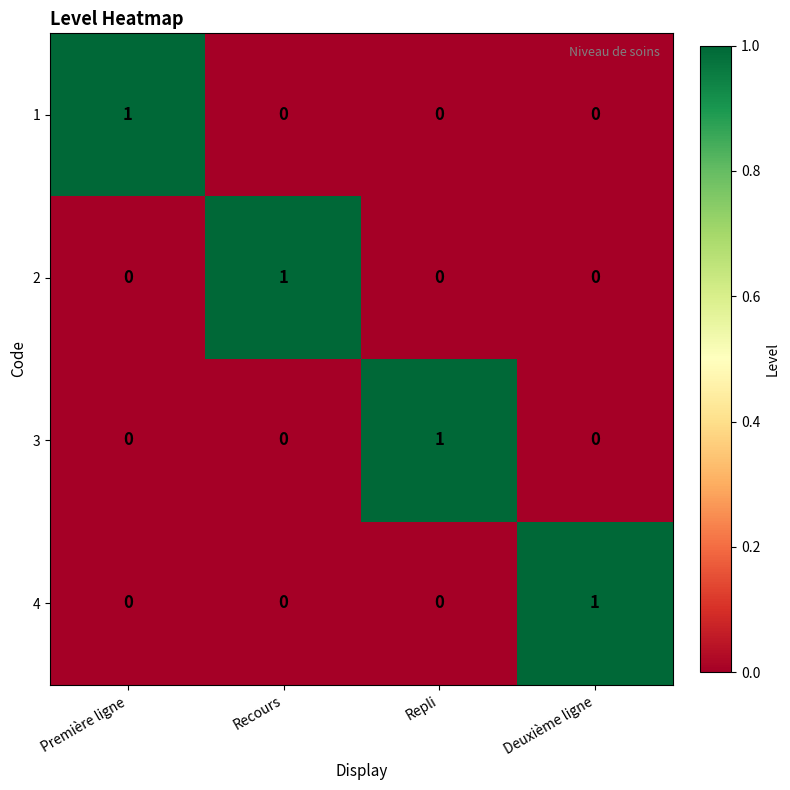

At which label does 4 reach its peak?

Deuxième ligne